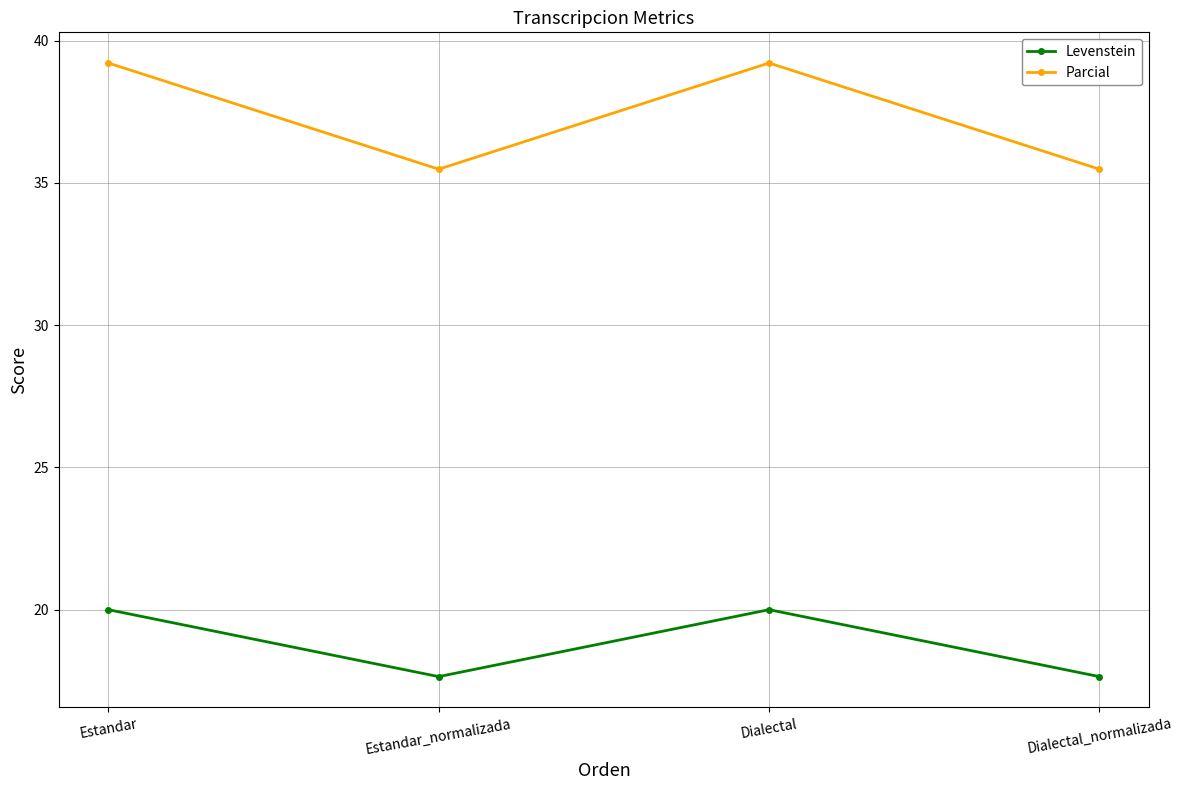

What is the minimum value shown in the chart?

17.6